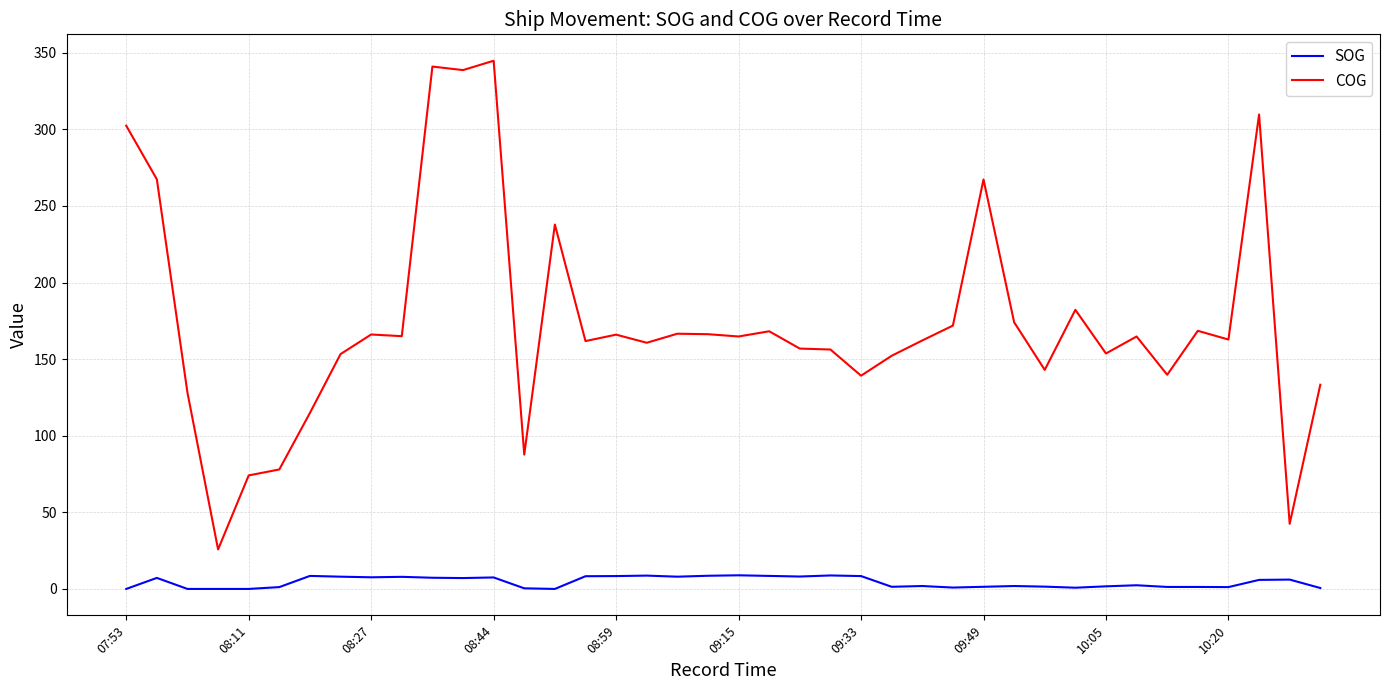

Rank the series by their maximum value, from highest to lowest.

COG, SOG